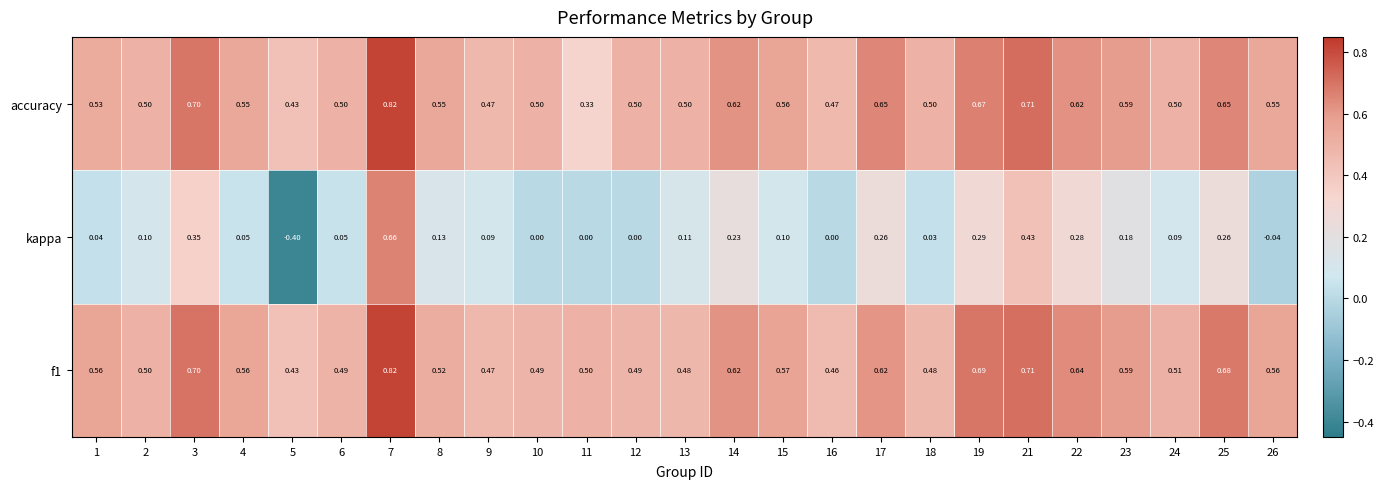

Which series has the largest range (max minus min)?

kappa